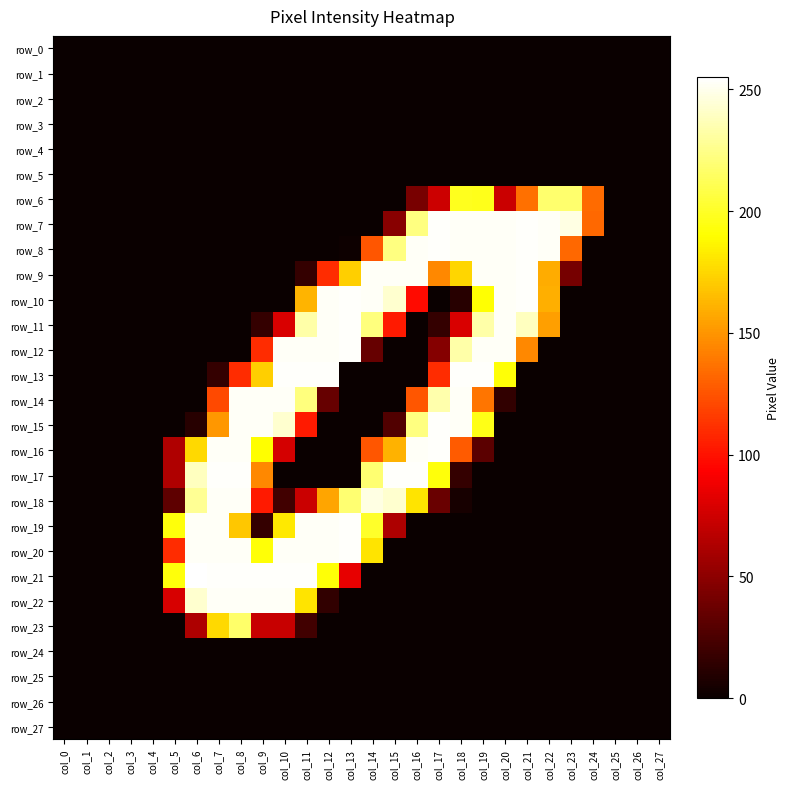

List the series in order of their peak value, lowest first.

row_0, row_1, row_2, row_3, row_4, row_5, row_24, row_25, row_26, row_27, row_23, row_6, row_14, row_18, row_22, row_7, row_8, row_9, row_10, row_11, row_12, row_13, row_15, row_16, row_17, row_19, row_20, row_21